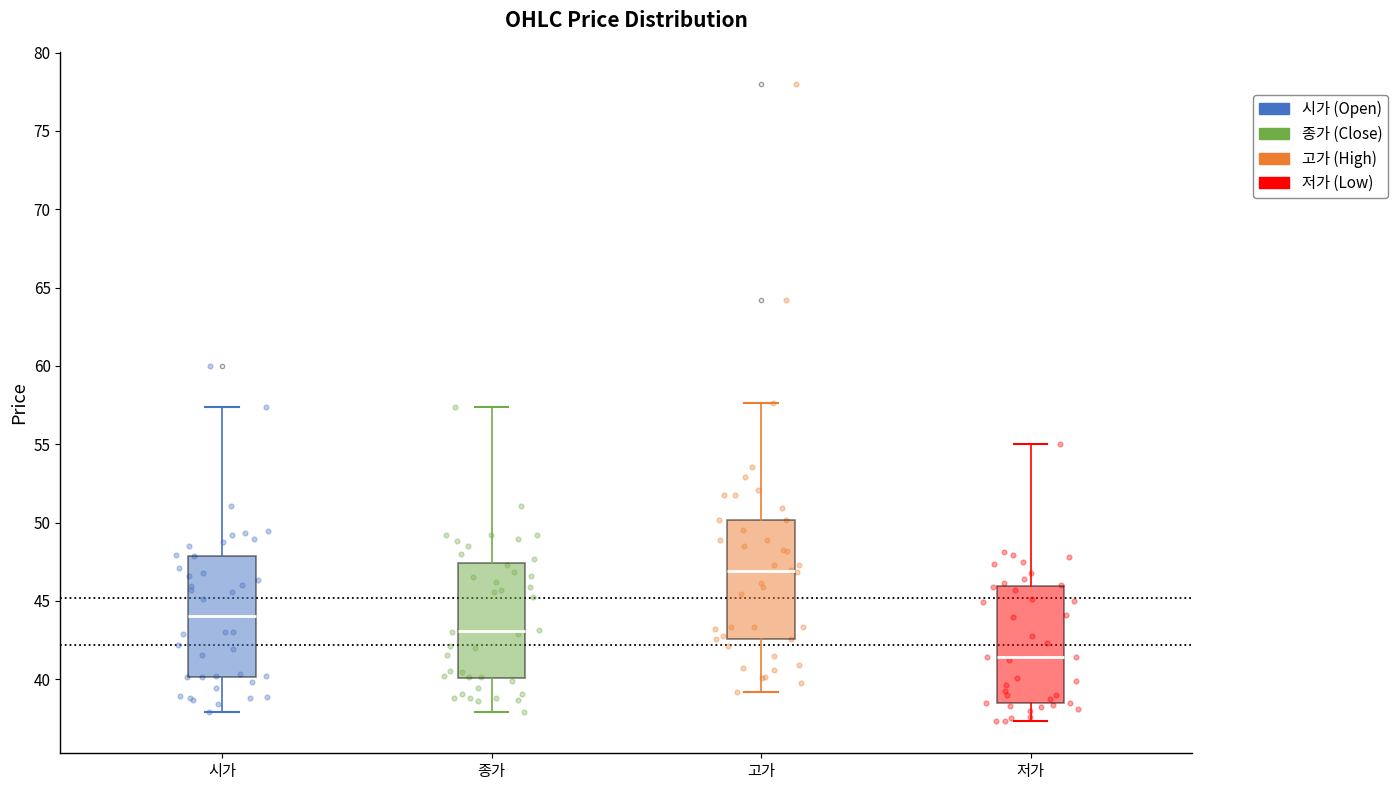

Where is the upper edge of the box for 시가 on the y-axis? The values are not printed on the chart, so give them approximately, as read against the axis.

48.0